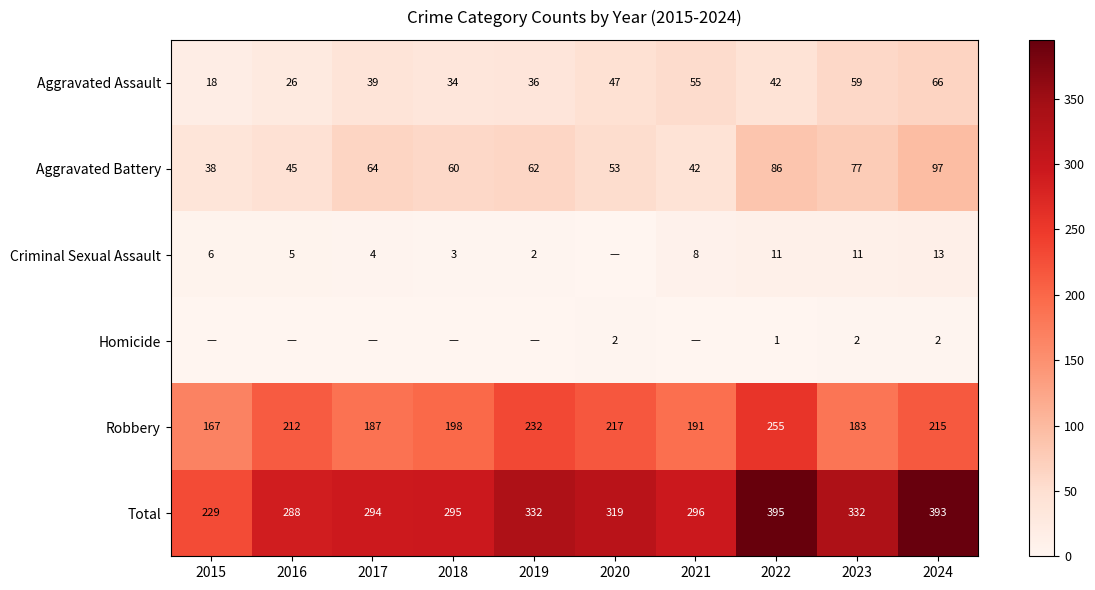

What value does the Aggravated Battery series have at 2021, to the nearest 5?

40